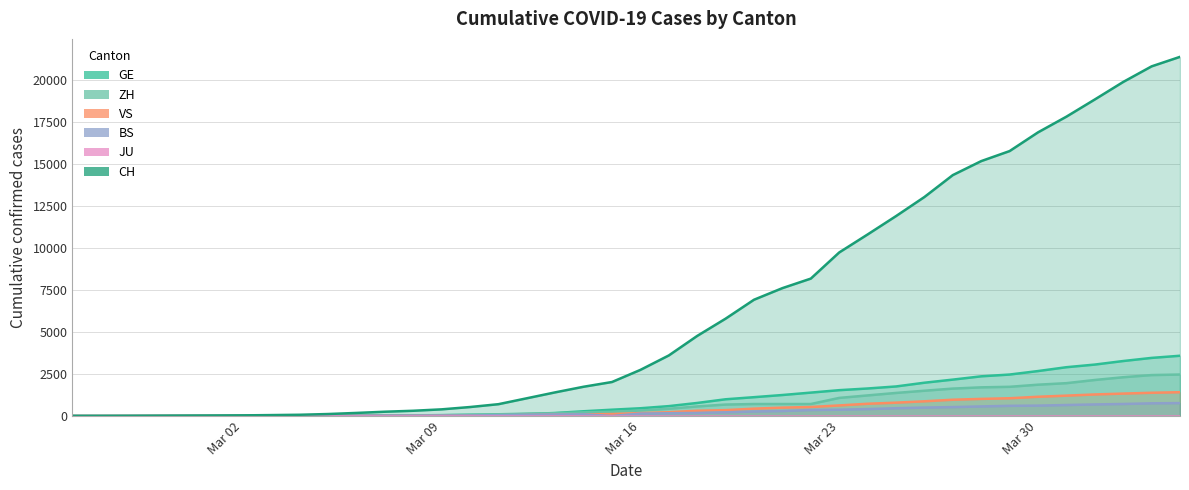

Which series has the widest spread of values?

CH